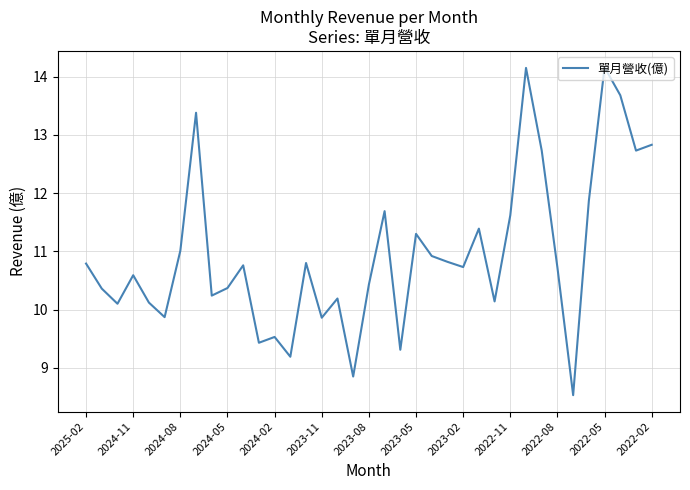

What is the greatest value displayed?

14.2